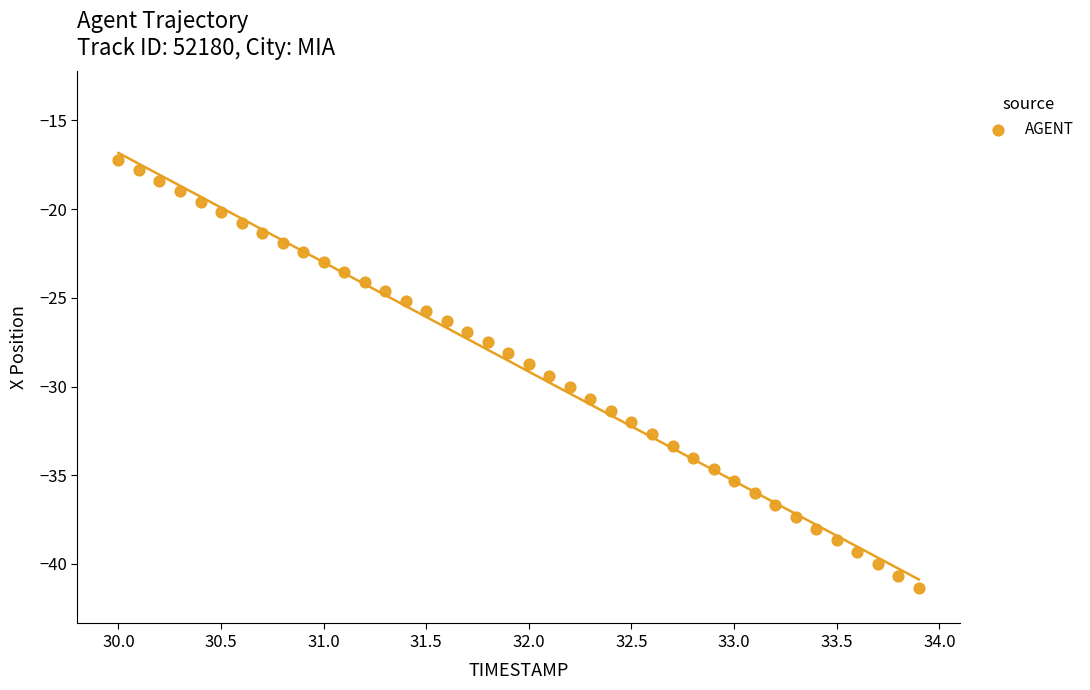

What is the range of X values (max minus min)?

3.9